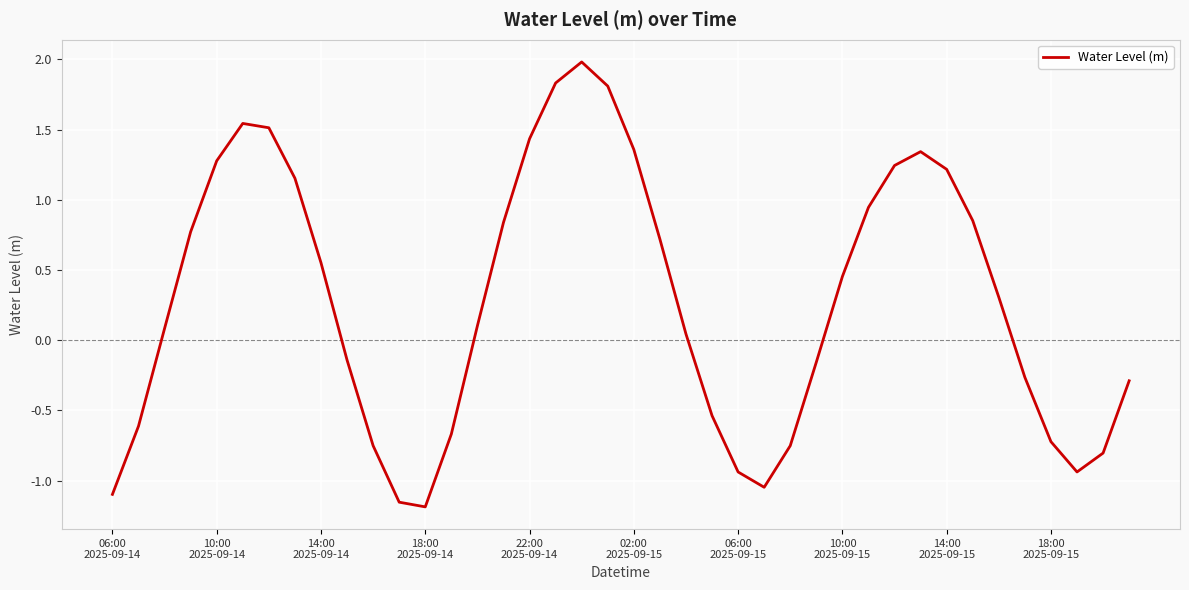

What is the maximum value shown in the chart?

2.0